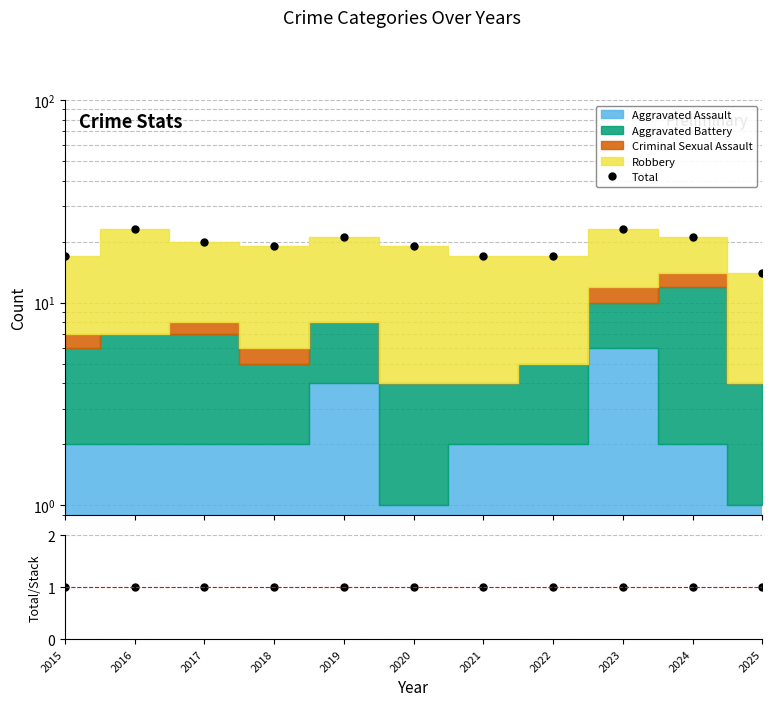

What is the value of the Total/Stack point at the 1st from the left?

1